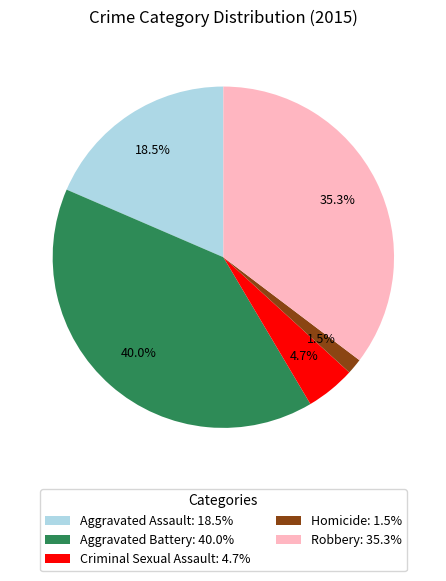

Combined, do Robbery and Aggravated Battery account for over 50%?

Yes